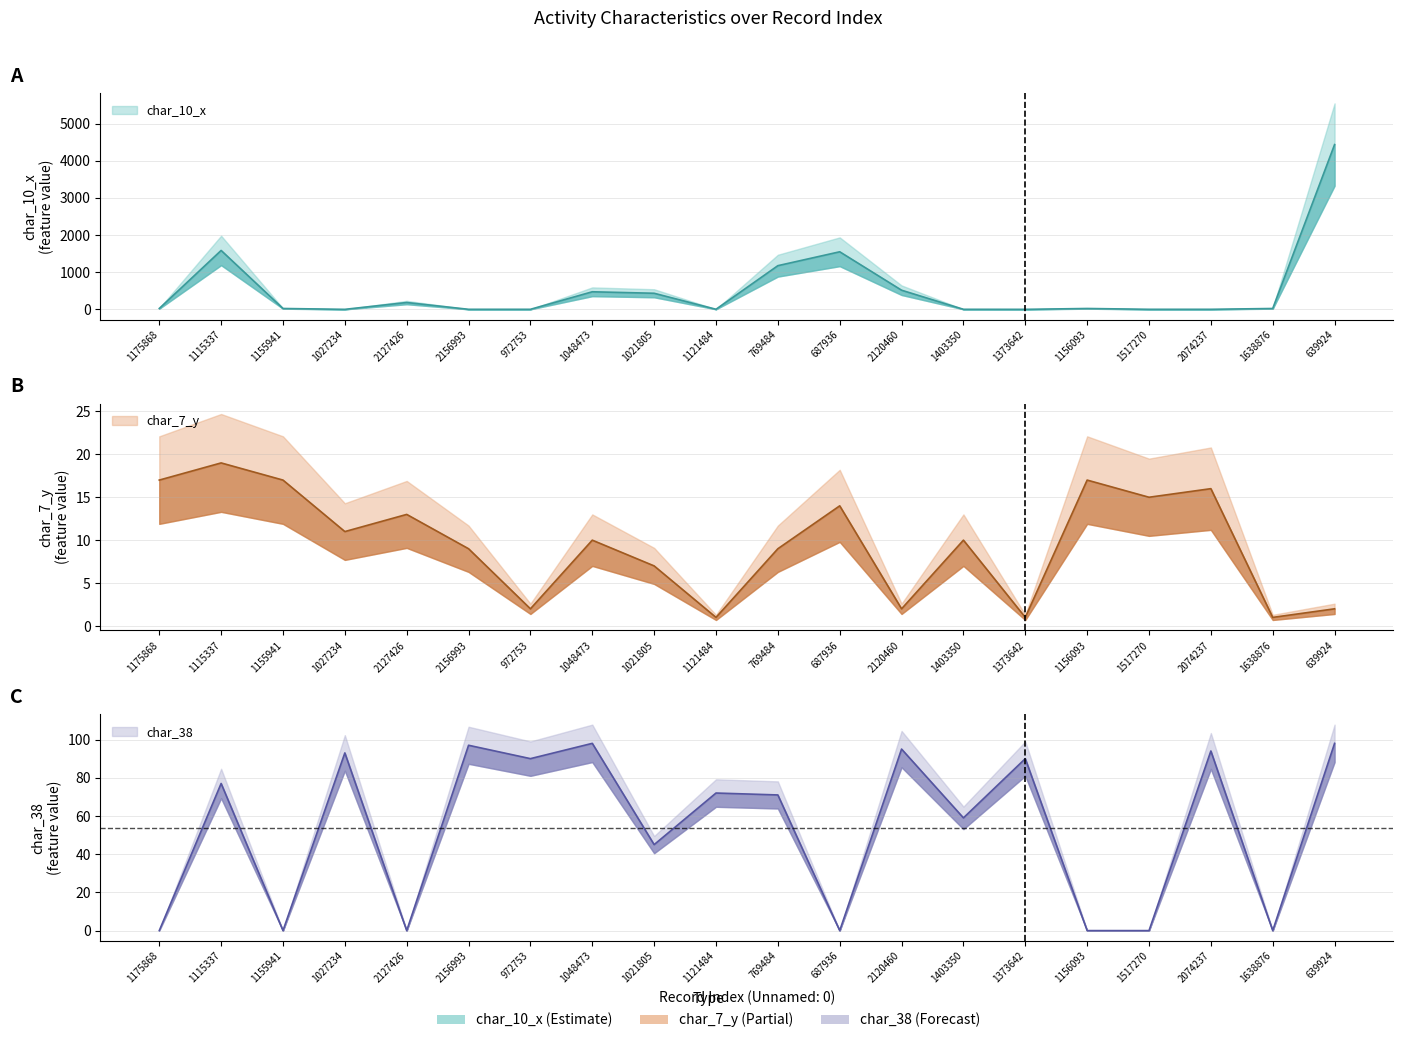

Between 1121484 and 1638876, which is larger?

1638876